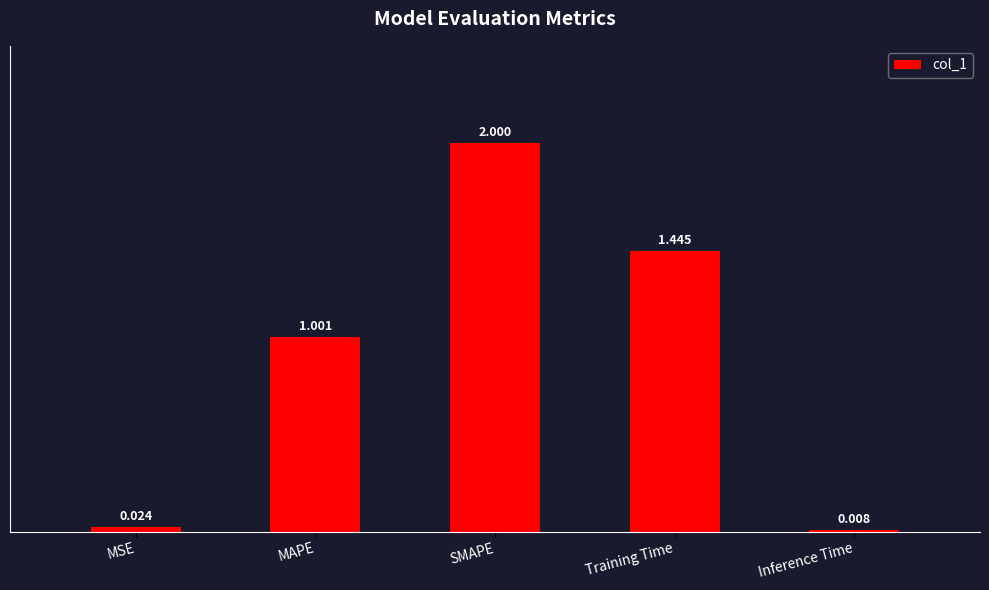

What value does the data have at SMAPE?

2.0